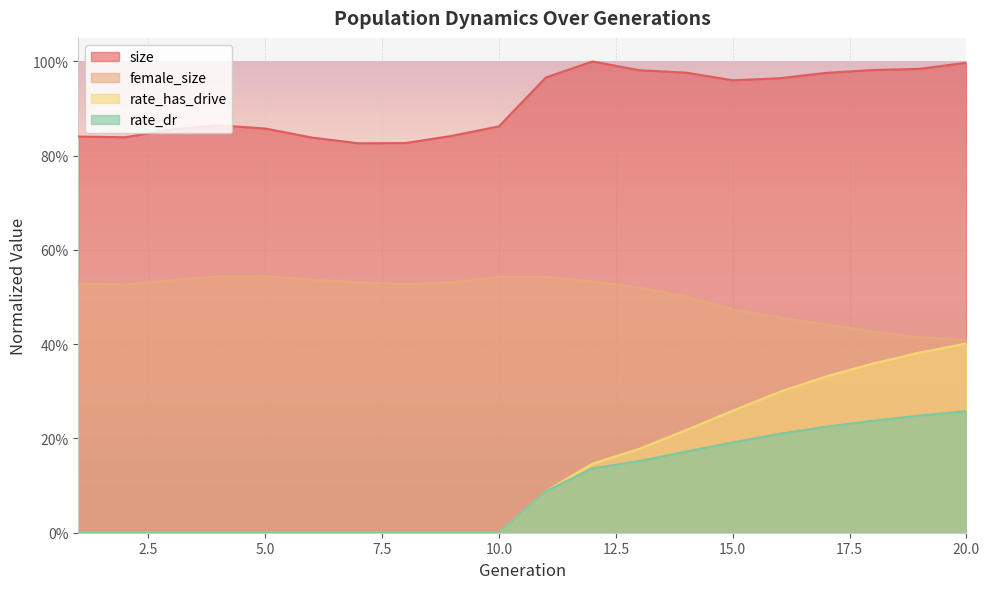

What are all the series names shown in the legend?

size, female_size, rate_has_drive, rate_dr